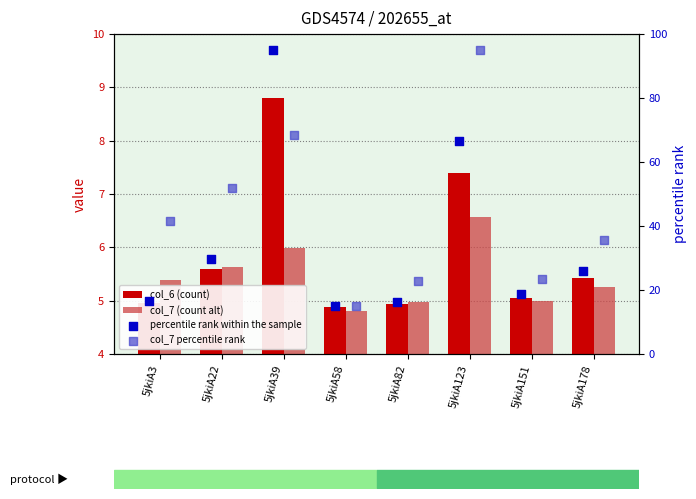

What are all the series names shown in the legend?

col_6 (count), col_7 (count alt), percentile rank within the sample, col_7 percentile rank